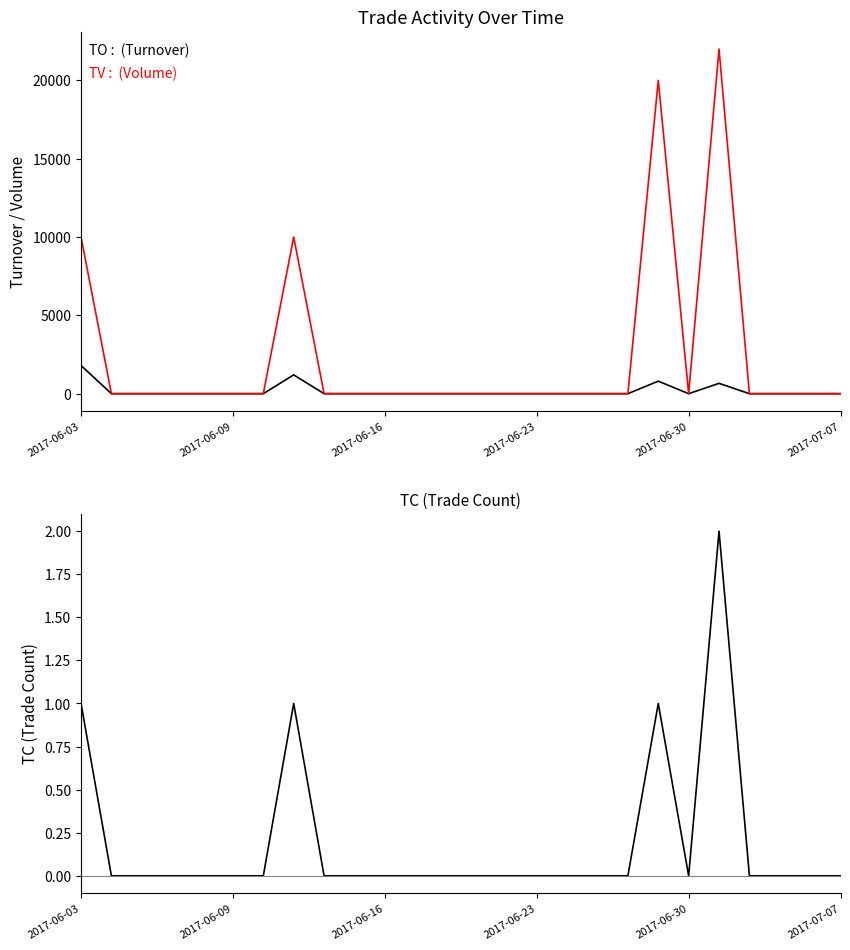

Is the value of TV at 23 greater than the value of TC at 22?

No